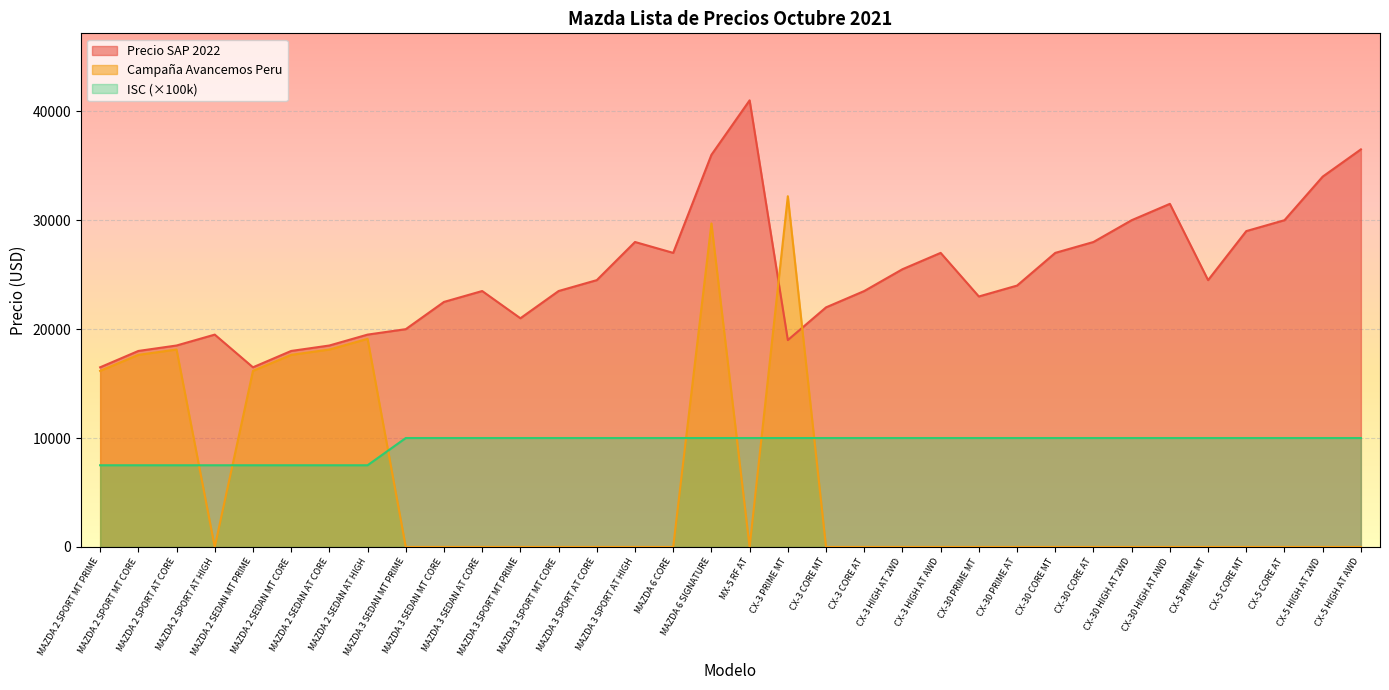

Which series has the widest spread of values?

Campaña Avancemos Peru